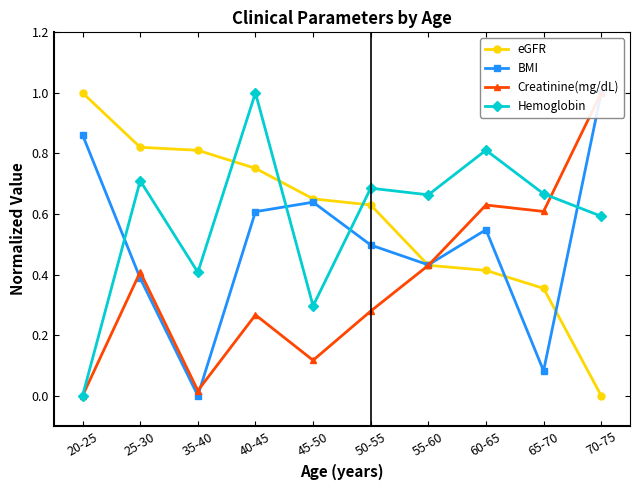

Between which two adjacent categories do Creatinine(mg/dL) and Hemoglobin first intersect?

65-70 and 70-75